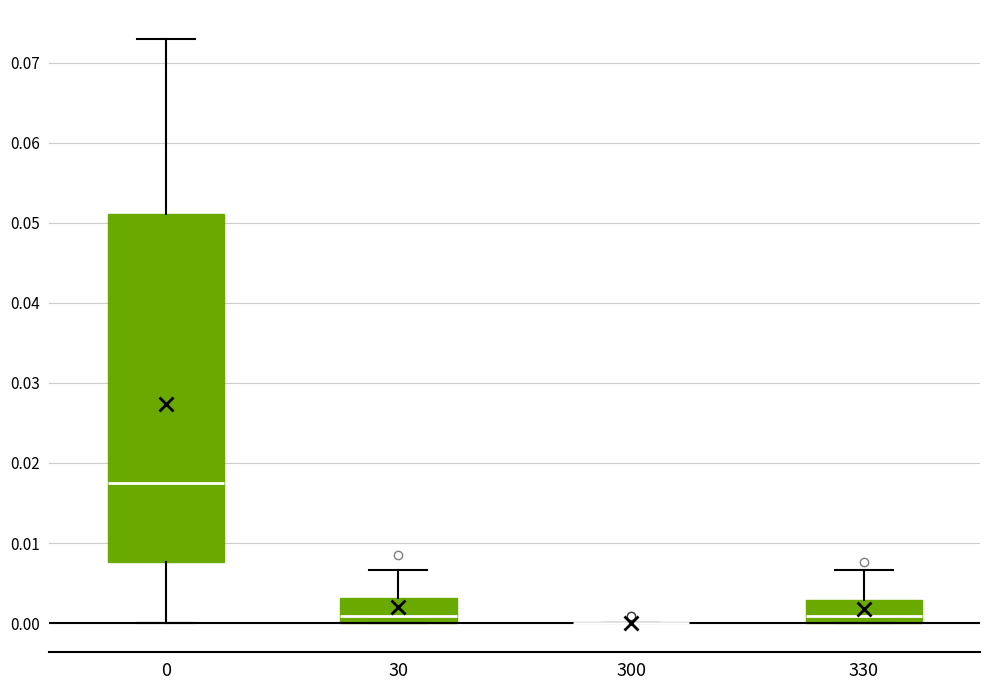

Which box is the tallest, from its lower edge to its upper edge?

0